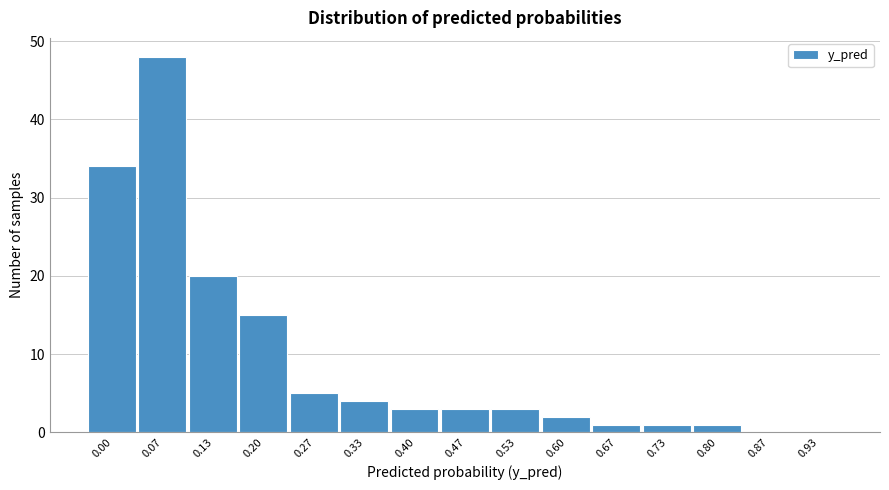

Reading left to right, list all the values displayed in this chart.

0.00=34	0.07=48	0.13=20	0.20=15	0.27=5	0.33=4	0.40=3	0.47=3	0.53=3	0.60=2	0.67=1	0.73=1	0.80=1	0.87=0	0.93=0